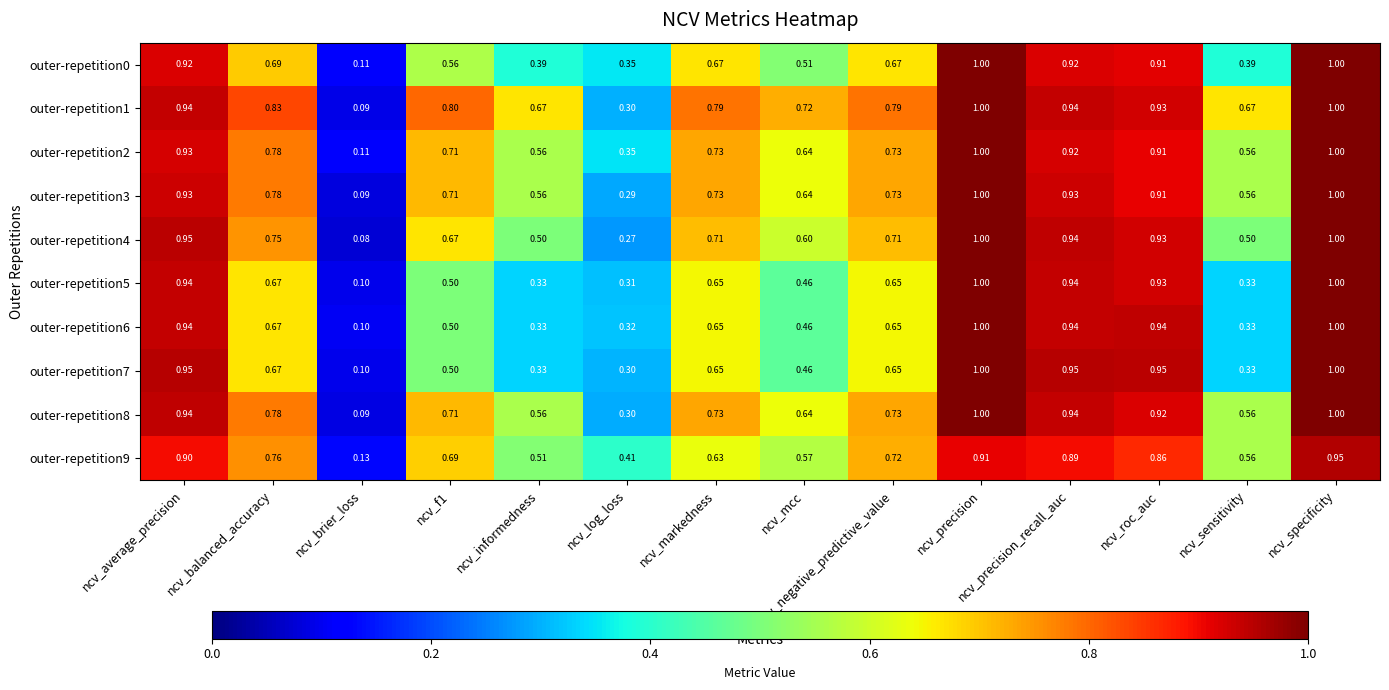

At which category is the sum across all series the highest?

ncv_specificity